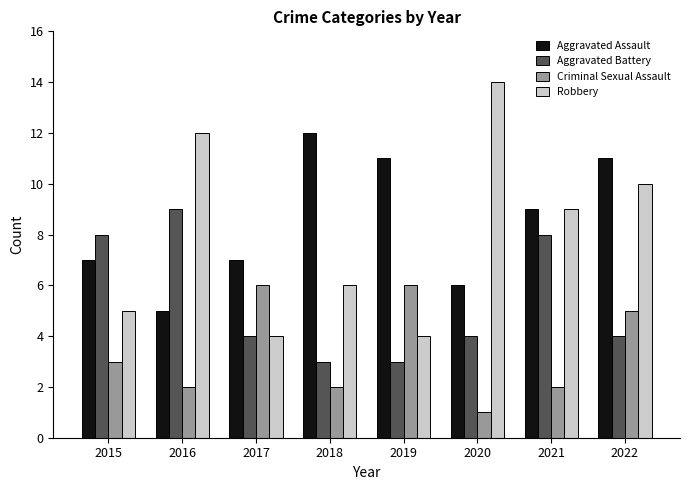

At 2016, list the series in order from largest to smallest.

Robbery, Aggravated Battery, Aggravated Assault, Criminal Sexual Assault